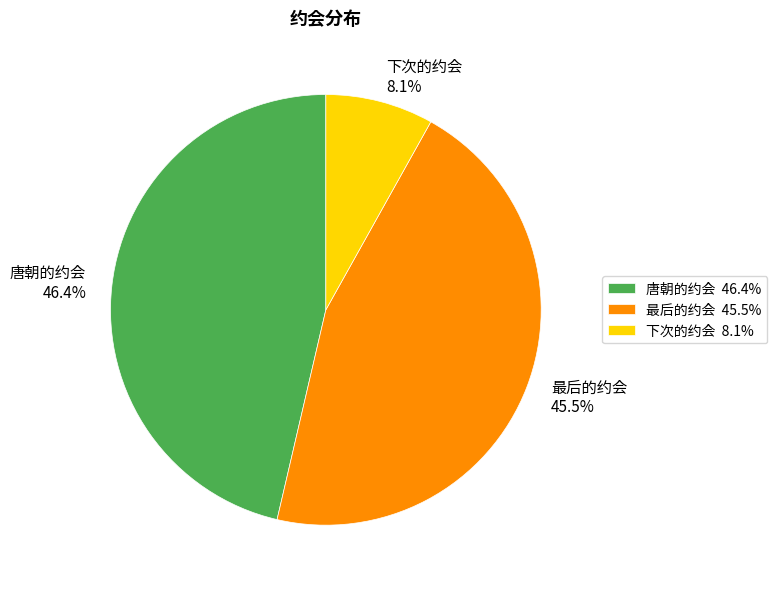

Which category has the biggest portion of the pie?

唐朝的约会